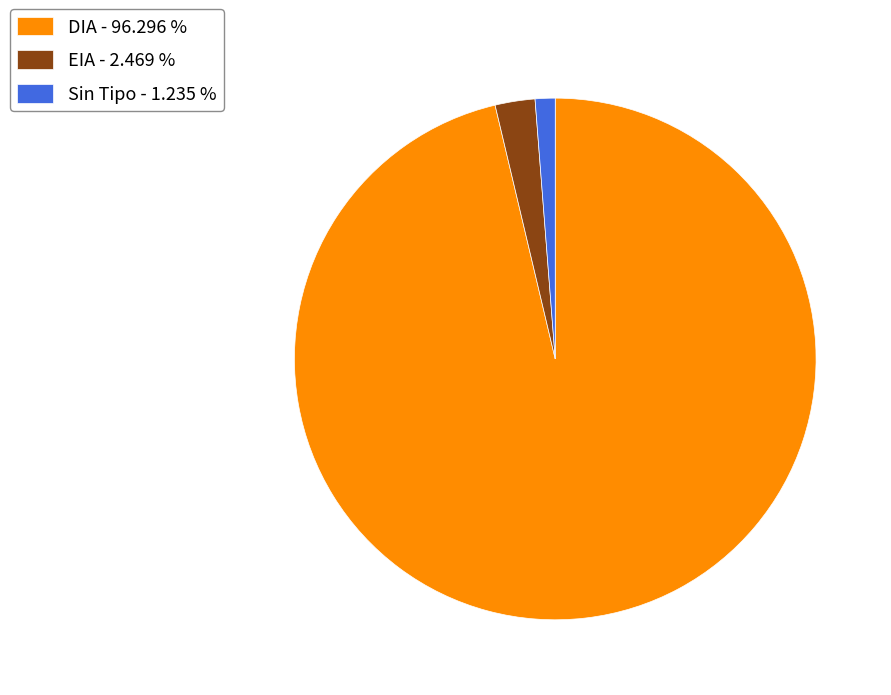

Do EIA - 2.469 % and Sin Tipo - 1.235 % together represent more than half of the pie?

No